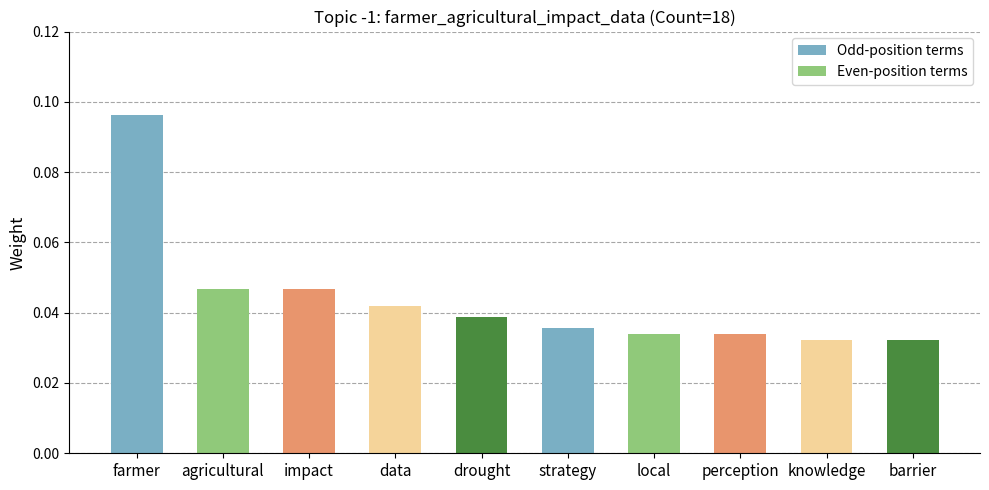

Are the bars horizontal?

No